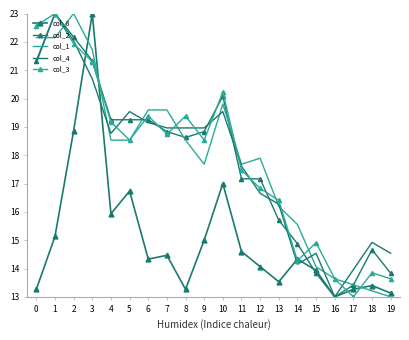

Where is the first local maximum for col_4?

1